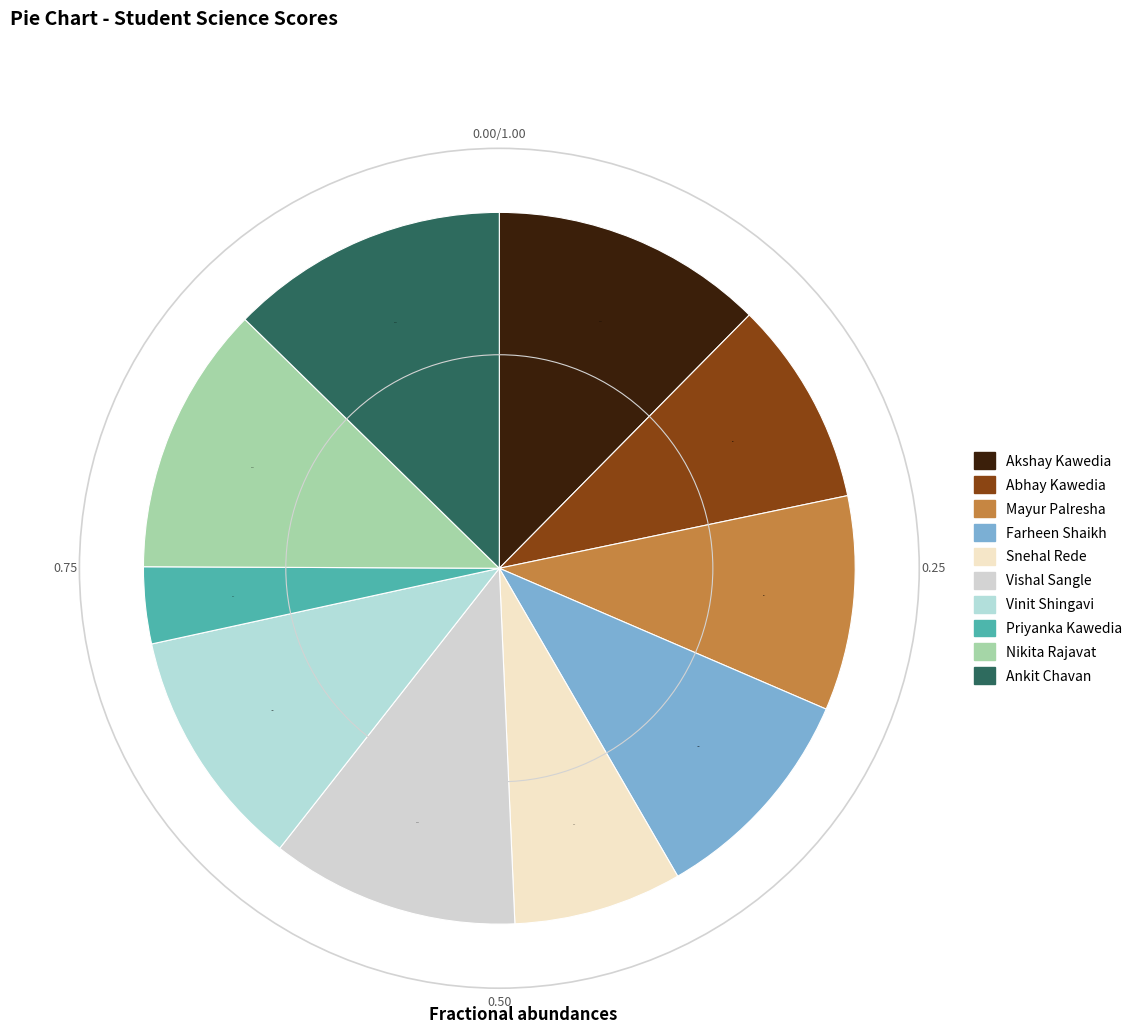

Does Mayur Palresha represent more than half of the total?

No